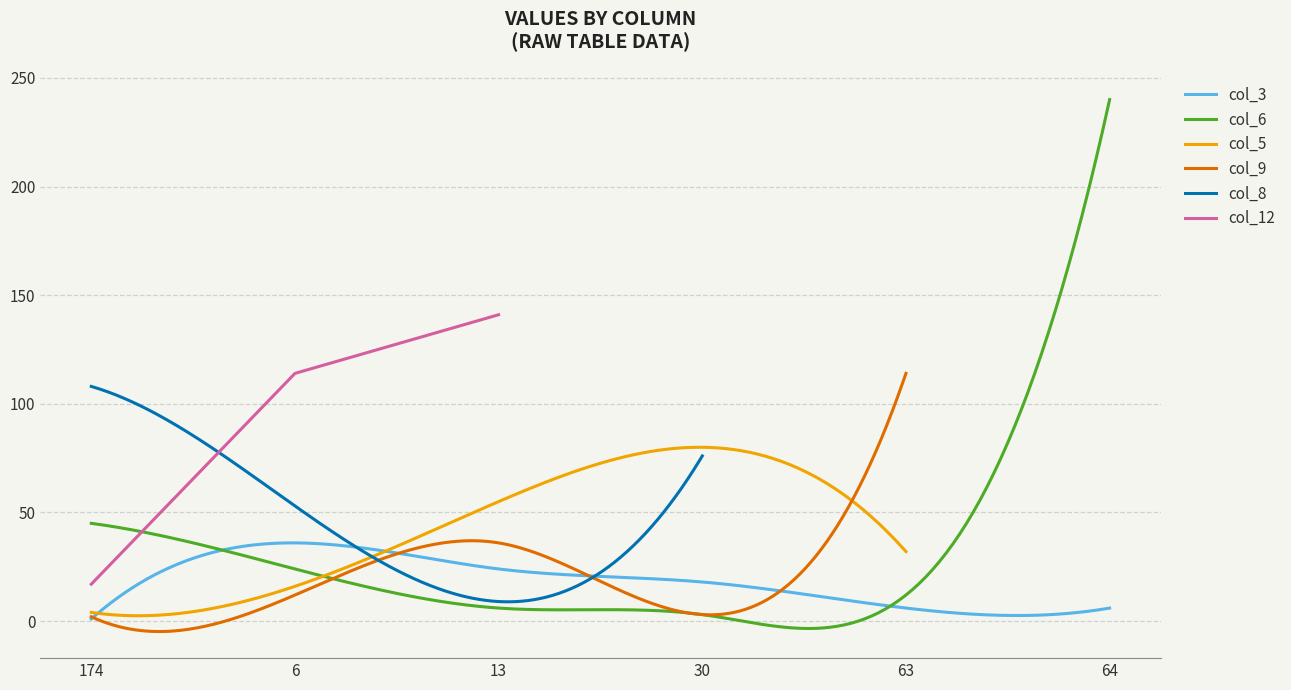

Rank the series by their maximum value, from highest to lowest.

col_6, col_12, col_9, col_8, col_5, col_3